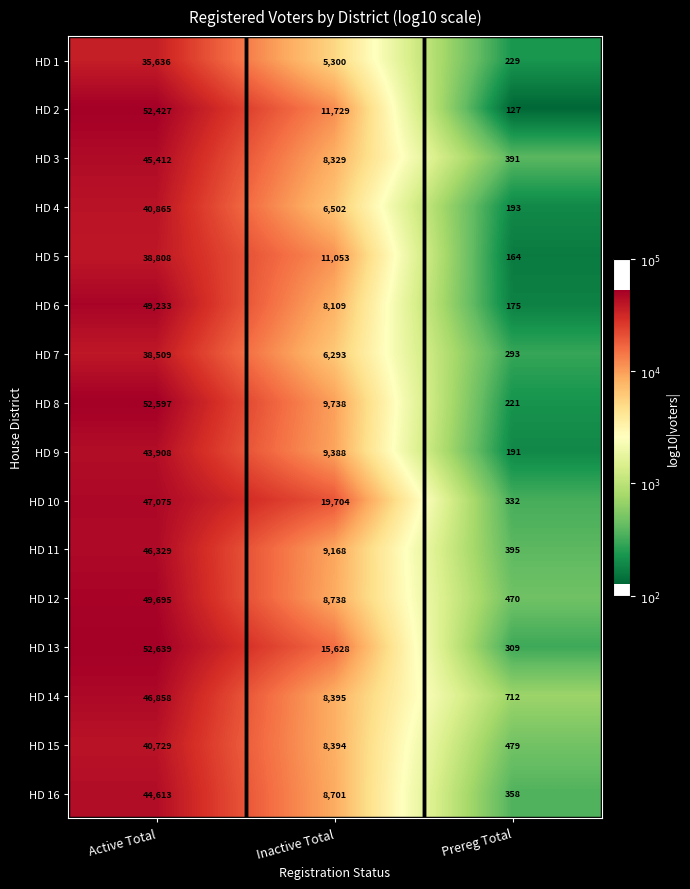

Which label corresponds to the smallest value in the chart?

Prereg Total